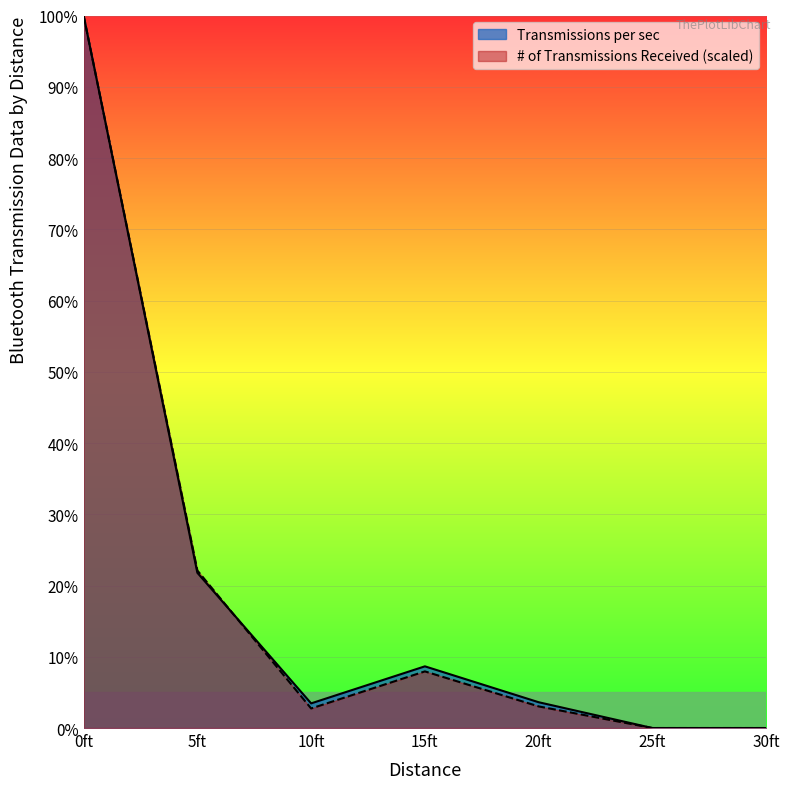

Is the value of # of Transmissions Received at 10ft greater than the value of Transmissions per sec at 25ft?

Yes